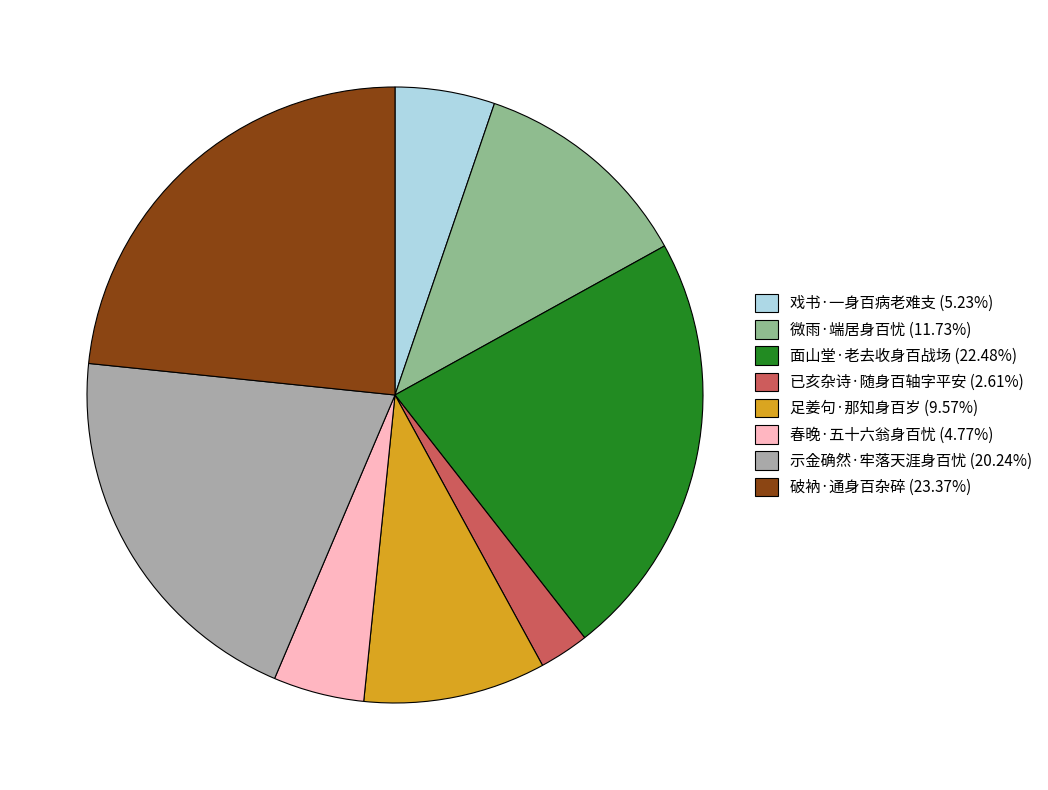

What is the ratio of the value at 已亥杂诗·随身百轴字平安 (2.61%) to the value at 春晚·五十六翁身百忧 (4.77%)?

0.5